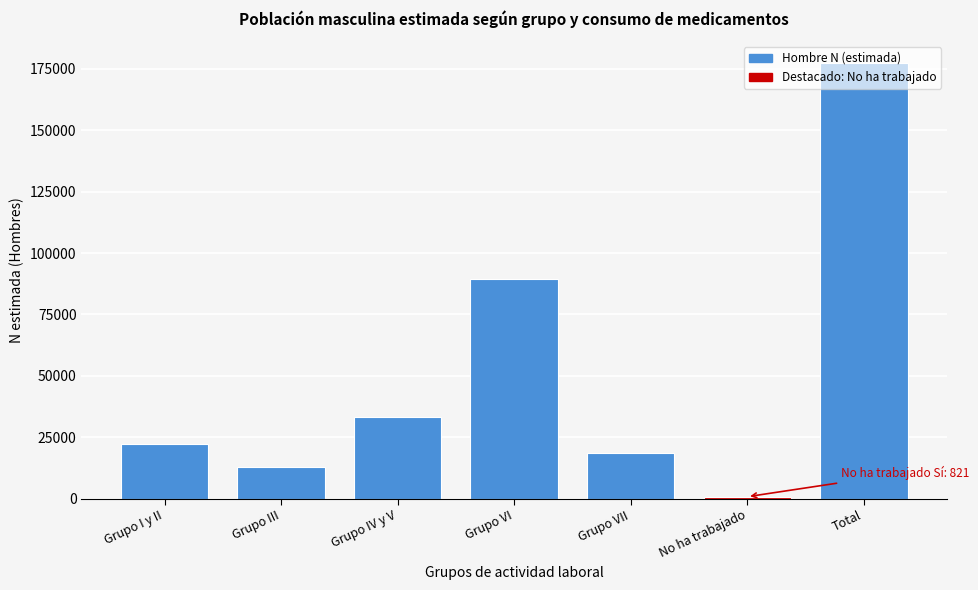

What is the ratio of the value at Total to the value at Grupo I y II?

8.0